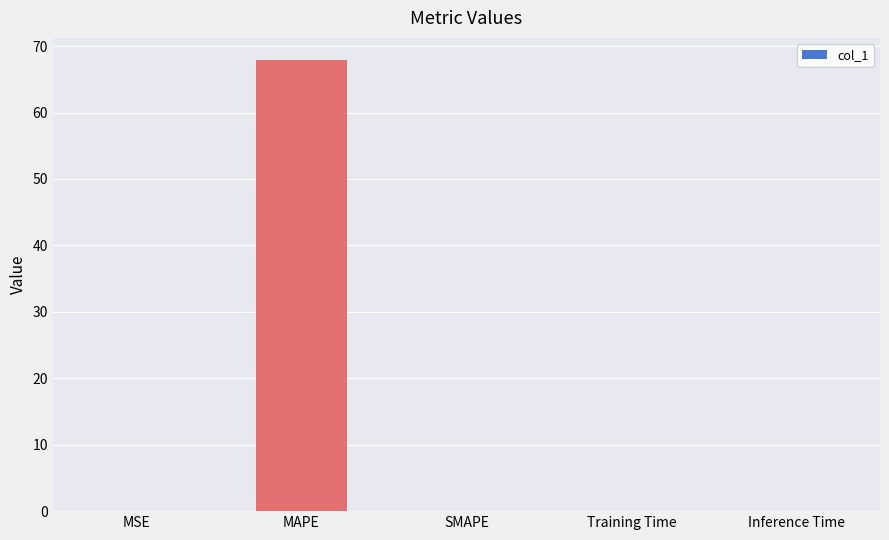

What is the sum of all values?

67.9